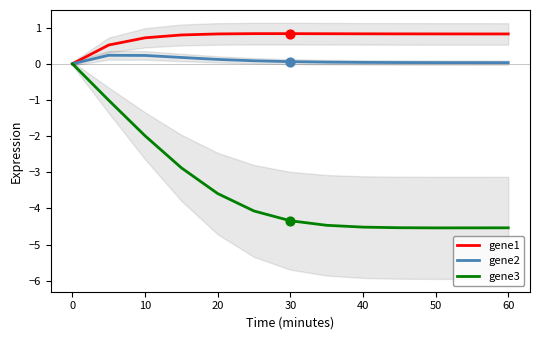

Which series reaches the maximum Y coordinate?

gene1